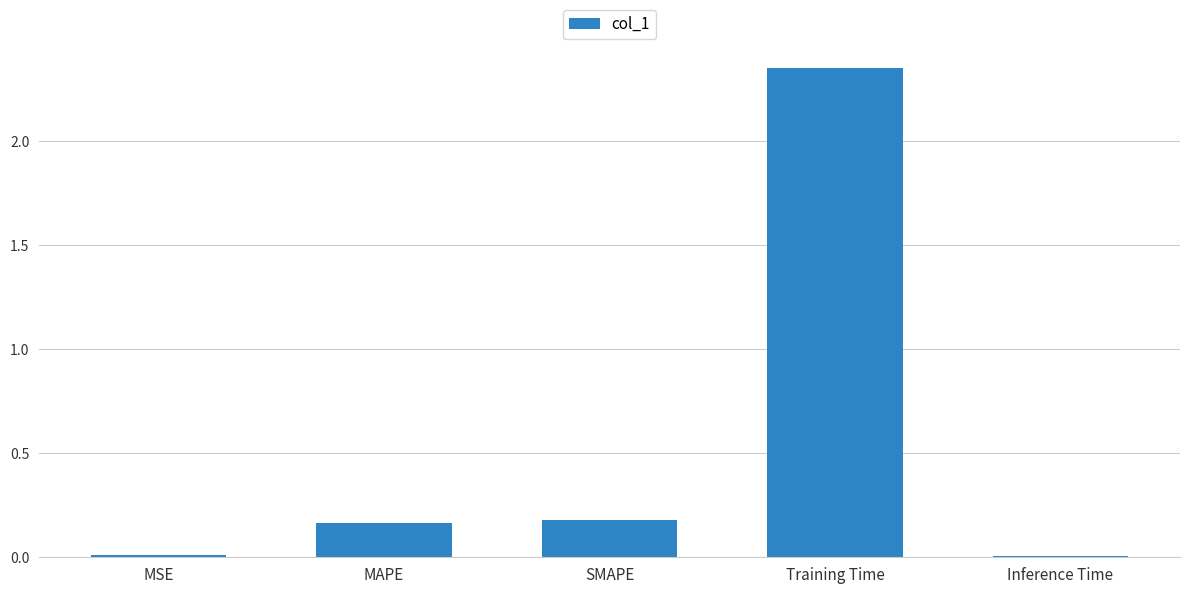

Are the bars horizontal?

No